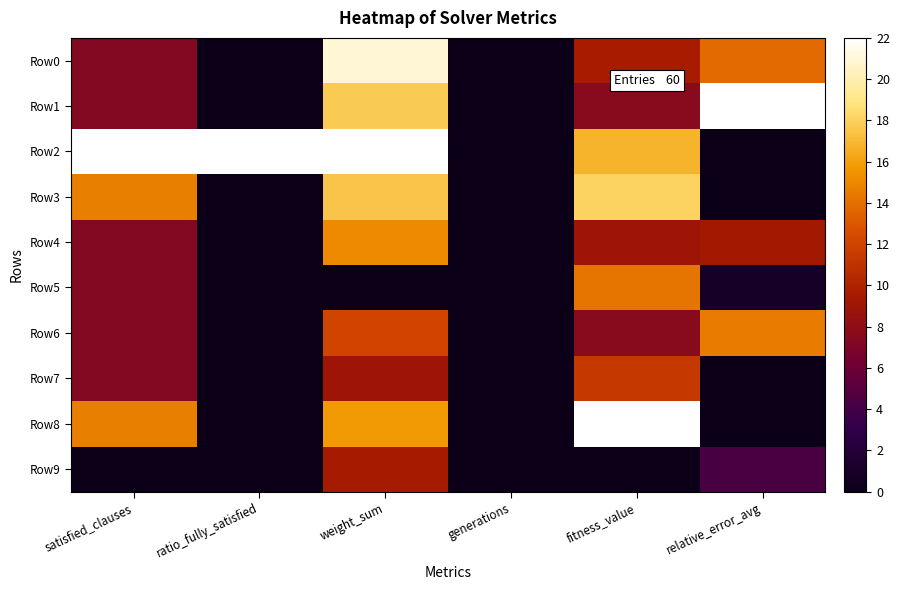

Reading left to right, transcribe all the data shown in this chart.

Row0: satisfied_clauses=7.3	ratio_fully_satisfied=0.0	weight_sum=20.9	generations=0.0	fitness_value=9.6	relative_error_avg=13.8
Row1: satisfied_clauses=7.3	ratio_fully_satisfied=0.0	weight_sum=17.8	generations=0.0	fitness_value=7.6	relative_error_avg=22.0
Row2: satisfied_clauses=22.0	ratio_fully_satisfied=22.0	weight_sum=22.0	generations=0.0	fitness_value=16.8	relative_error_avg=0.0
Row3: satisfied_clauses=14.7	ratio_fully_satisfied=0.0	weight_sum=17.5	generations=0.0	fitness_value=18.1	relative_error_avg=0.0
Row4: satisfied_clauses=7.3	ratio_fully_satisfied=0.0	weight_sum=15.1	generations=0.0	fitness_value=9.0	relative_error_avg=9.3
Row5: satisfied_clauses=7.3	ratio_fully_satisfied=0.0	weight_sum=0.0	generations=0.0	fitness_value=14.2	relative_error_avg=0.9
Row6: satisfied_clauses=7.3	ratio_fully_satisfied=0.0	weight_sum=12.0	generations=0.0	fitness_value=7.6	relative_error_avg=14.5
Row7: satisfied_clauses=7.3	ratio_fully_satisfied=0.0	weight_sum=9.0	generations=0.0	fitness_value=11.4	relative_error_avg=0.0
Row8: satisfied_clauses=14.7	ratio_fully_satisfied=0.0	weight_sum=15.7	generations=0.0	fitness_value=22.0	relative_error_avg=0.0
Row9: satisfied_clauses=0.0	ratio_fully_satisfied=0.0	weight_sum=9.5	generations=0.0	fitness_value=0.0	relative_error_avg=4.3